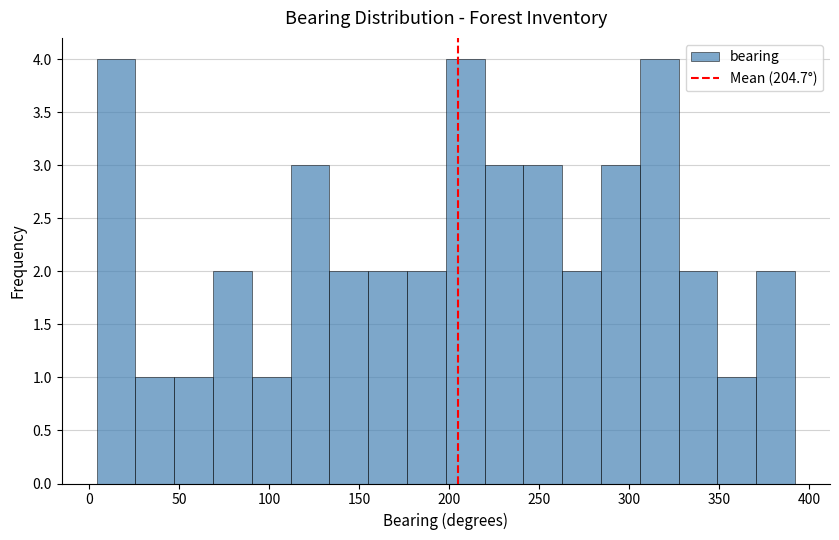

Reading left to right, transcribe this chart: for each bar, give the range it covers on the x-axis and its height. Neither the bar edges nor the heights are printed on the chart, so give them approximately, as read against the axes.

5 to 25: 4
25 to 45: 1
45 to 70: 1
70 to 90: 2
90 to 110: 1
110 to 135: 3
135 to 155: 2
155 to 175: 2
175 to 200: 2
200 to 220: 4
220 to 240: 3
240 to 265: 3
265 to 285: 2
285 to 305: 3
305 to 325: 4
325 to 350: 2
350 to 370: 1
370 to 390: 2